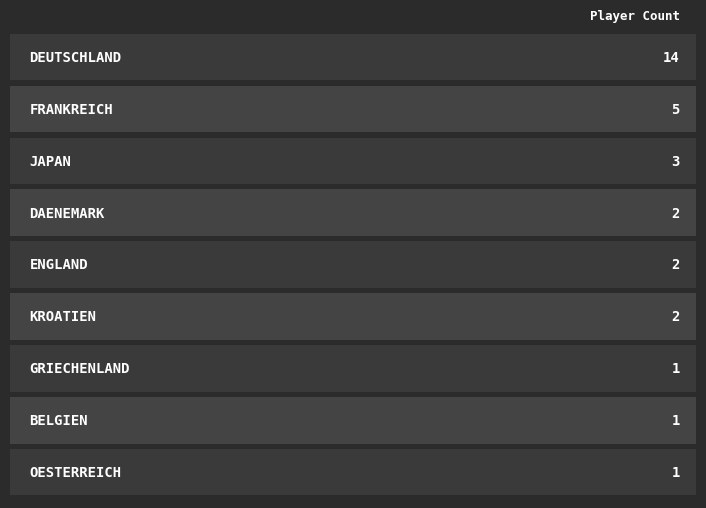

What is the ratio of the value at Japan to the value at Belgien?

3.0